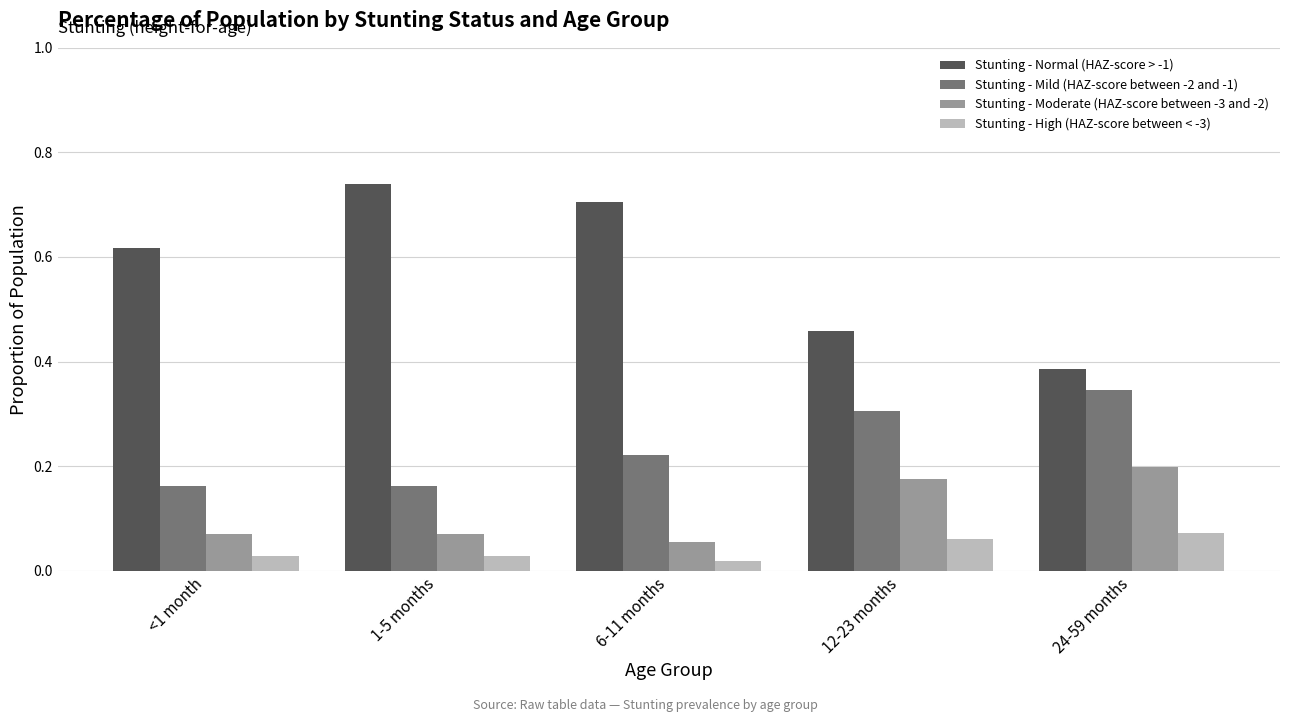

Rank the series by their maximum value, from lowest to highest.

Stunting - High (HAZ-score between < -3), Stunting - Moderate (HAZ-score between -3 and -2), Stunting - Mild (HAZ-score between -2 and -1), Stunting - Normal (HAZ-score > -1)